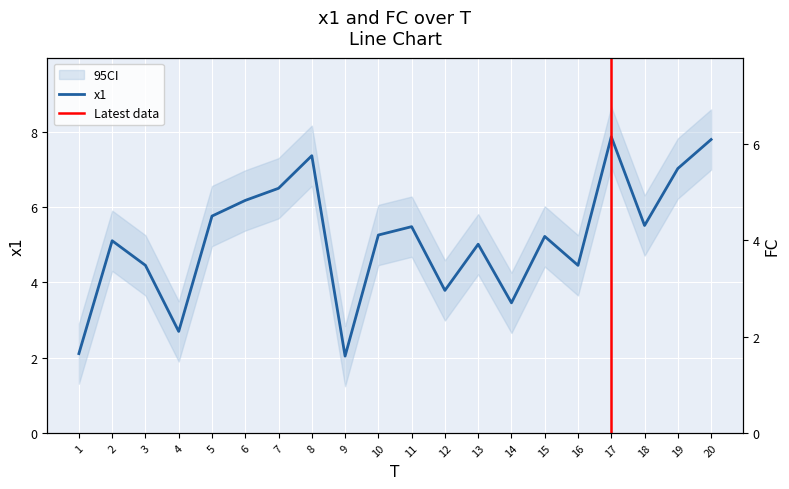

What is the difference between the maximum and minimum values in the FC series?

6.0